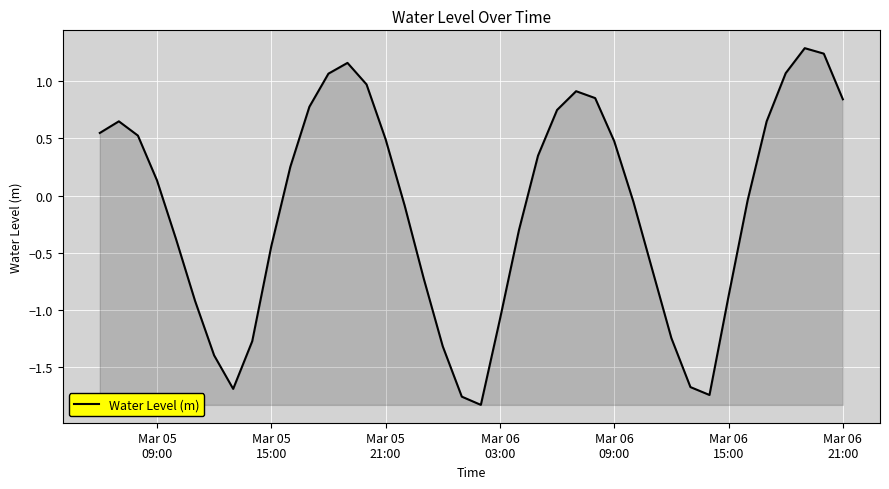

What is the maximum value shown in the chart?

1.3